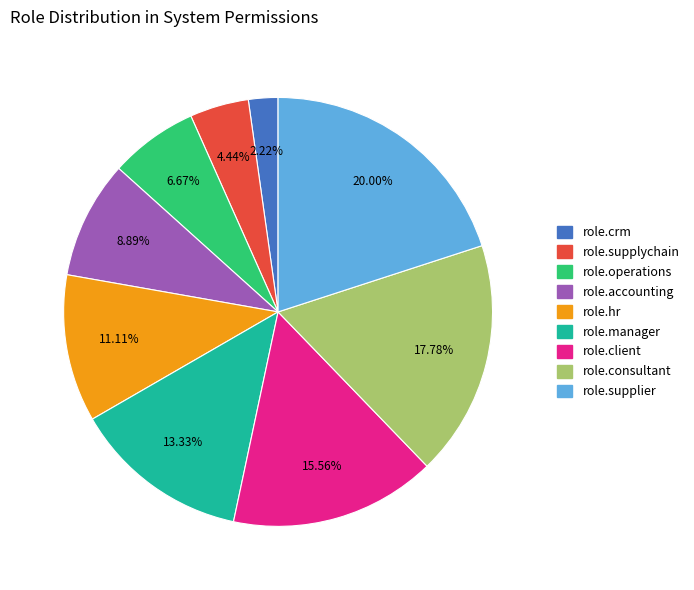

Is it true that role.hr is 11% of the pie?

True